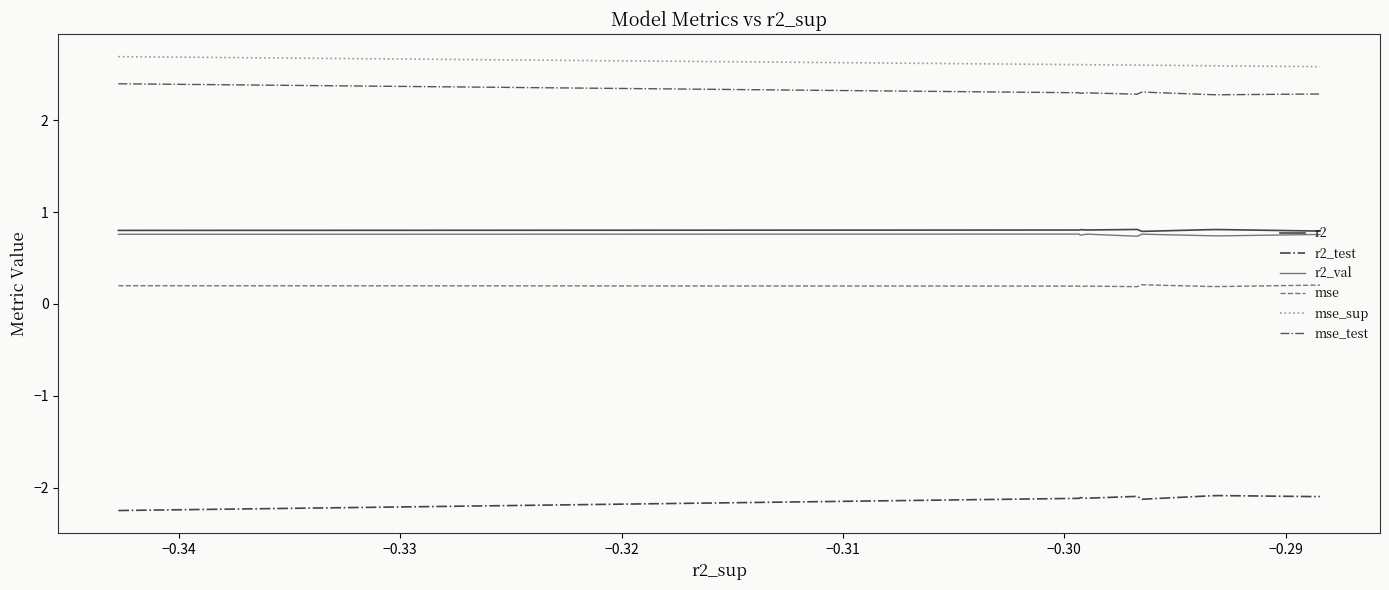

Does the chart have visible grid lines?

No